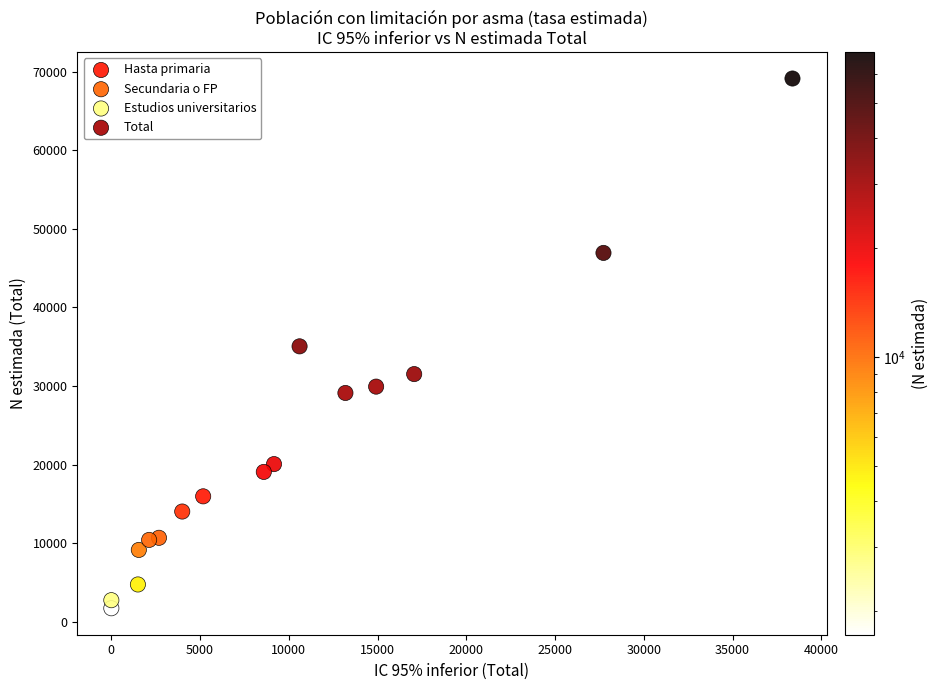

Which series reaches the minimum Y coordinate?

Secundaria o FP